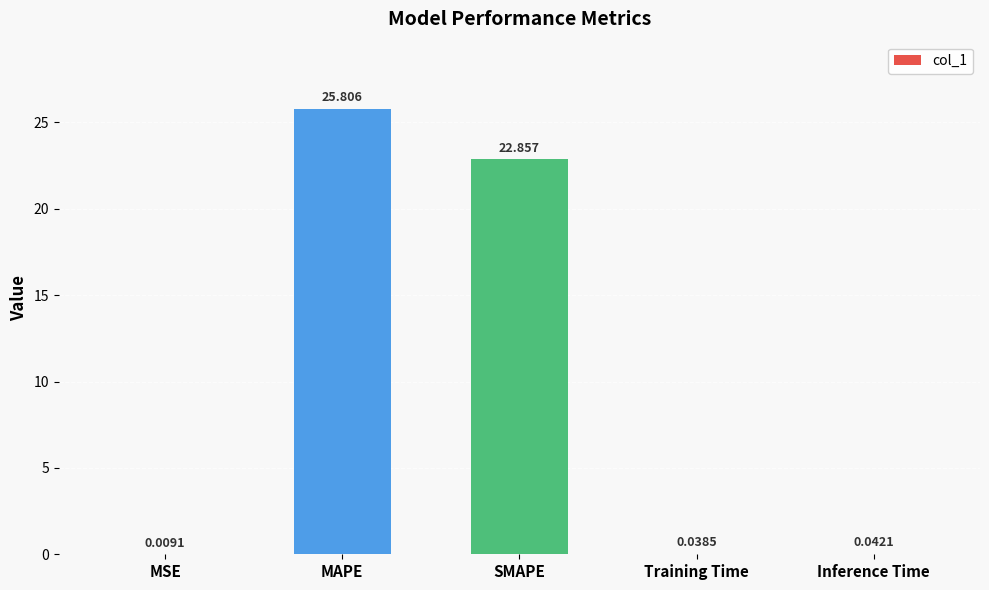

The value at MAPE is 12.8. True or false?

False